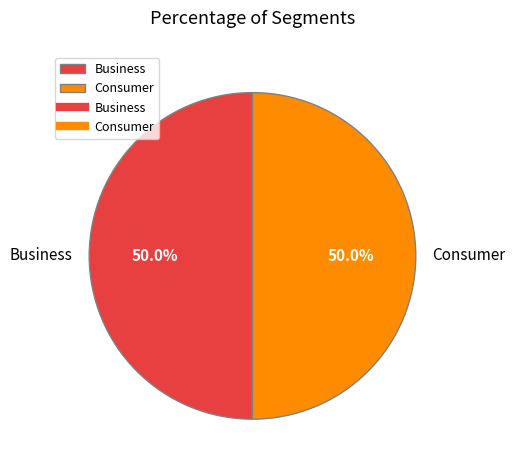

Approximately how many times larger is the value at Consumer compared to Business?

1.0